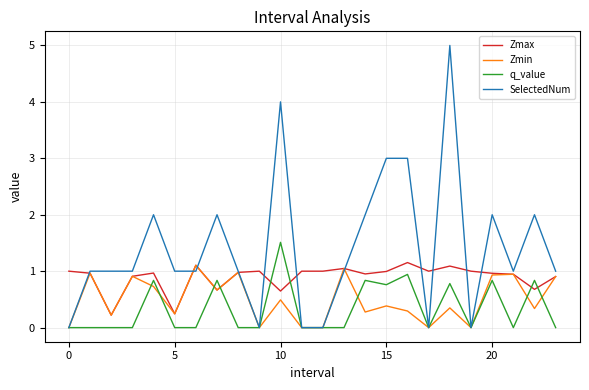

Which series has the largest range (max minus min)?

SelectedNum